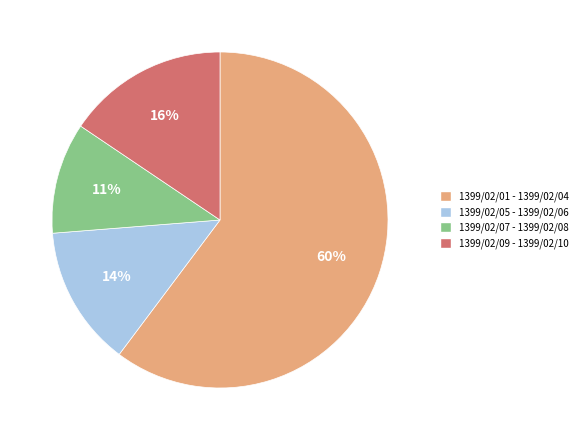

Does 1399/02/01 - 1399/02/04 account for over 50% of the chart?

Yes